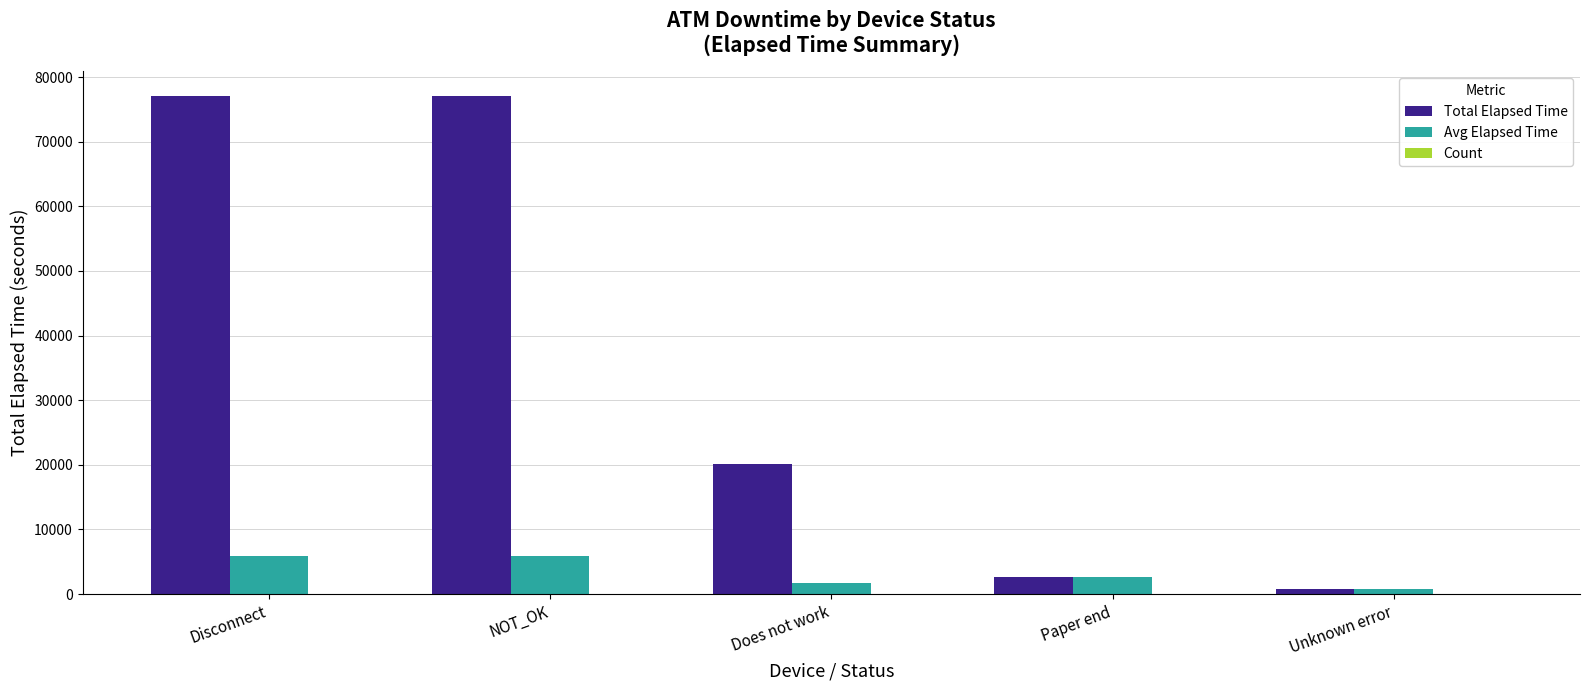

Which series has the largest total across all categories?

Total Elapsed Time